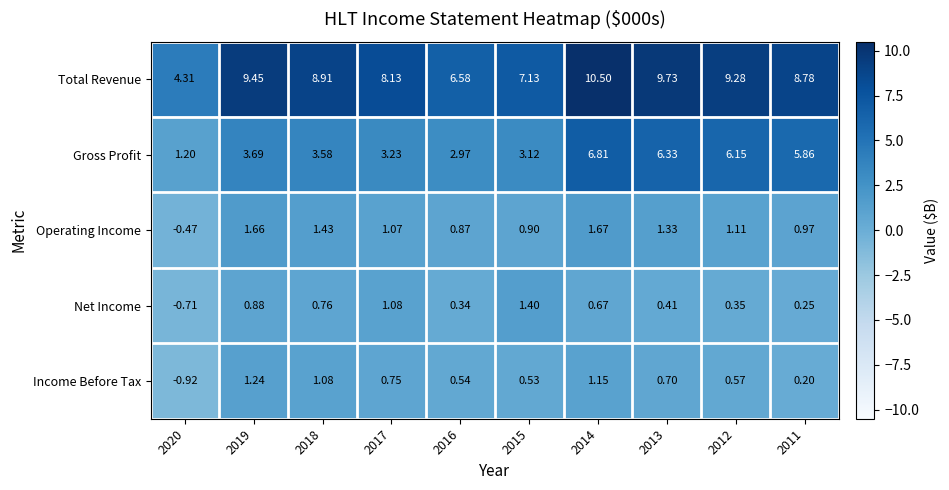

What is the difference between the highest and lowest values at 2014?

9.8